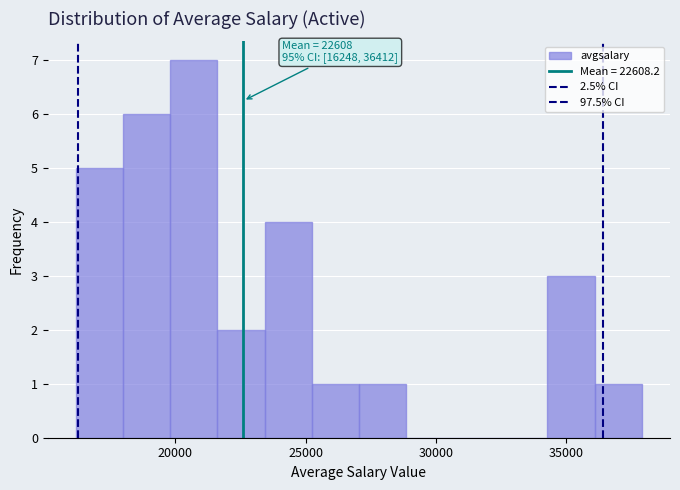

Around what value on the x-axis is the tallest bar? Give the approximate position of its centre, as read against the axis.

20500